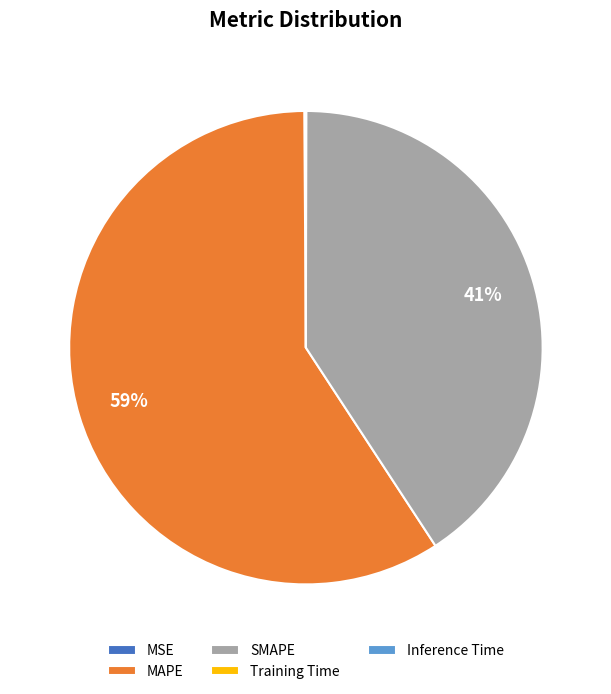

Which slice represents more than half of the pie?

MAPE